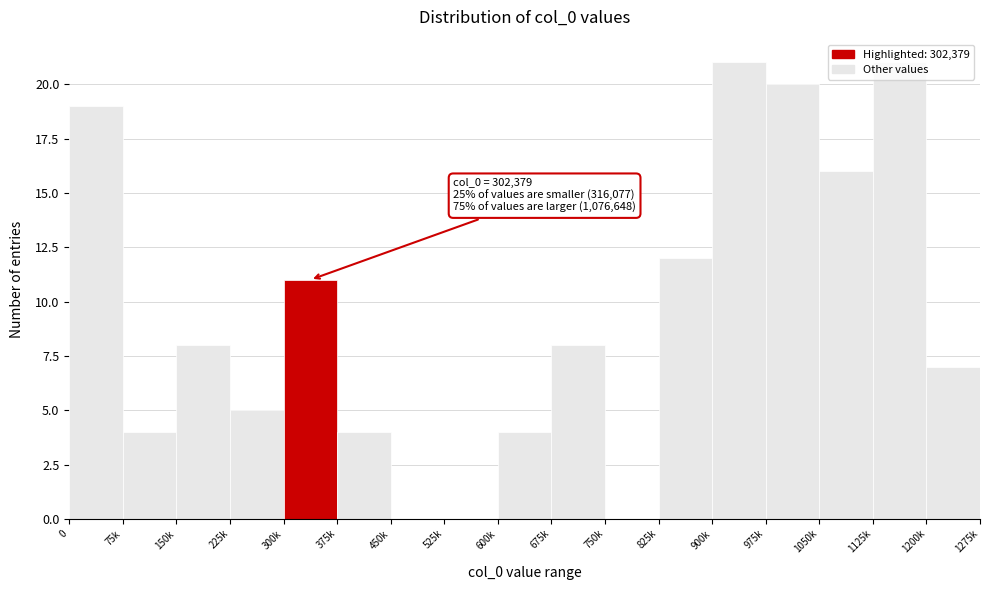

What is the sum of all values?

160